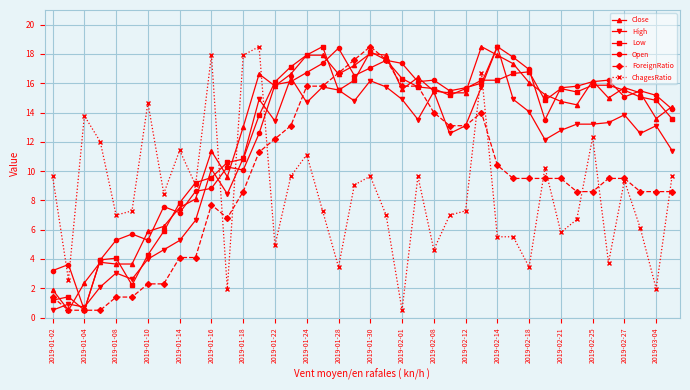

What is the average value of the High series?

11.1